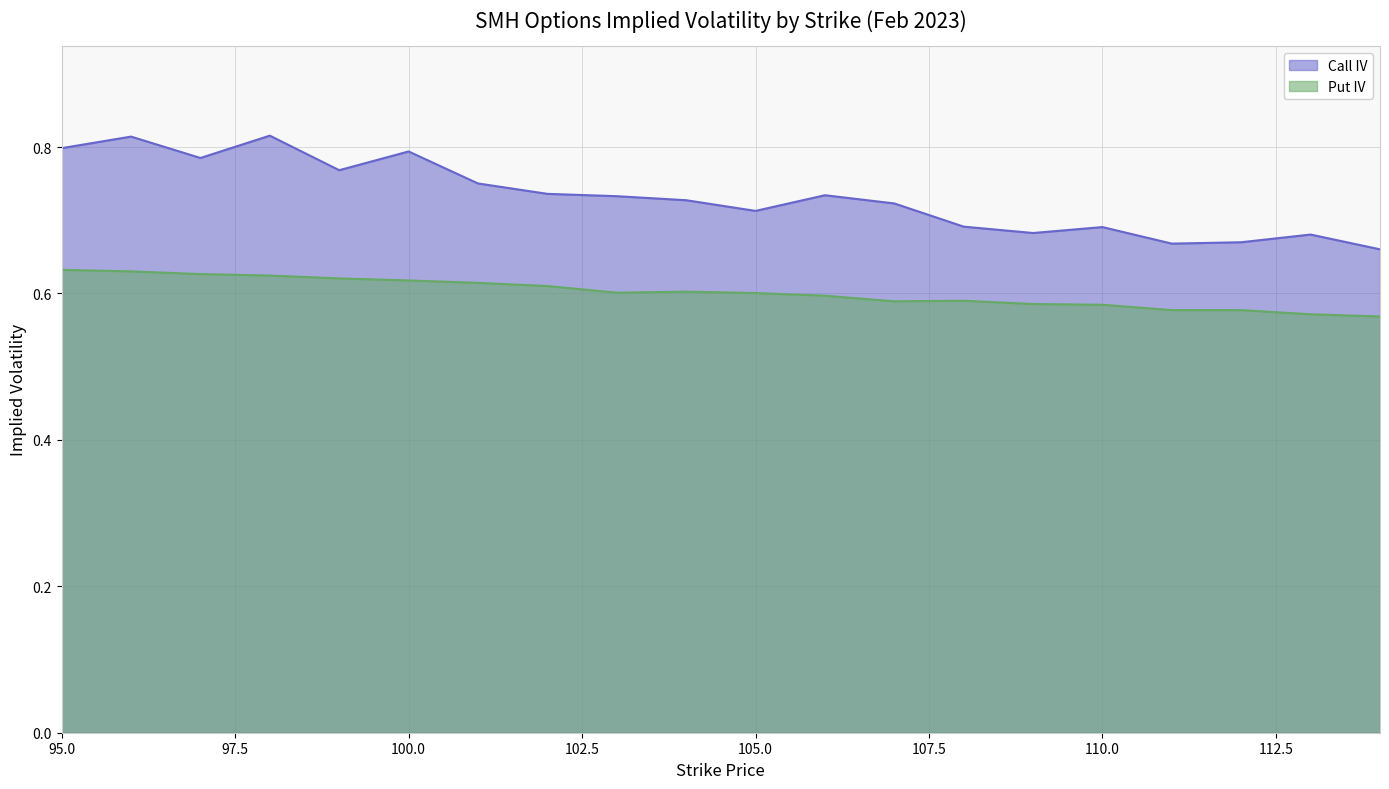

True or false: Call IV has more than 1 interior local peaks.

True